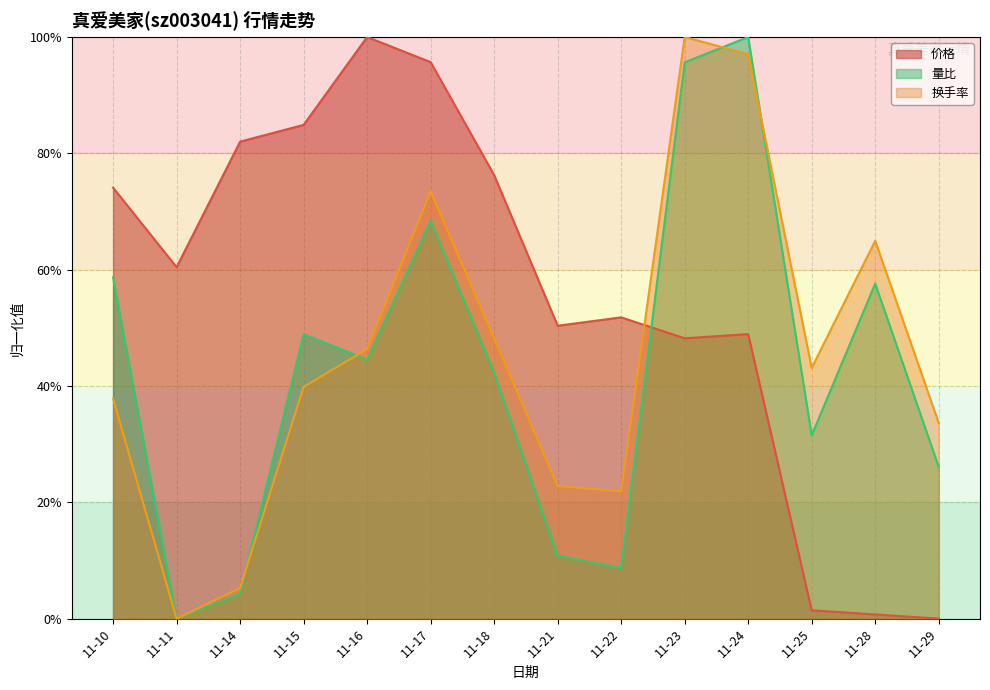

What is the highest value of the 换手率 series?

1.0